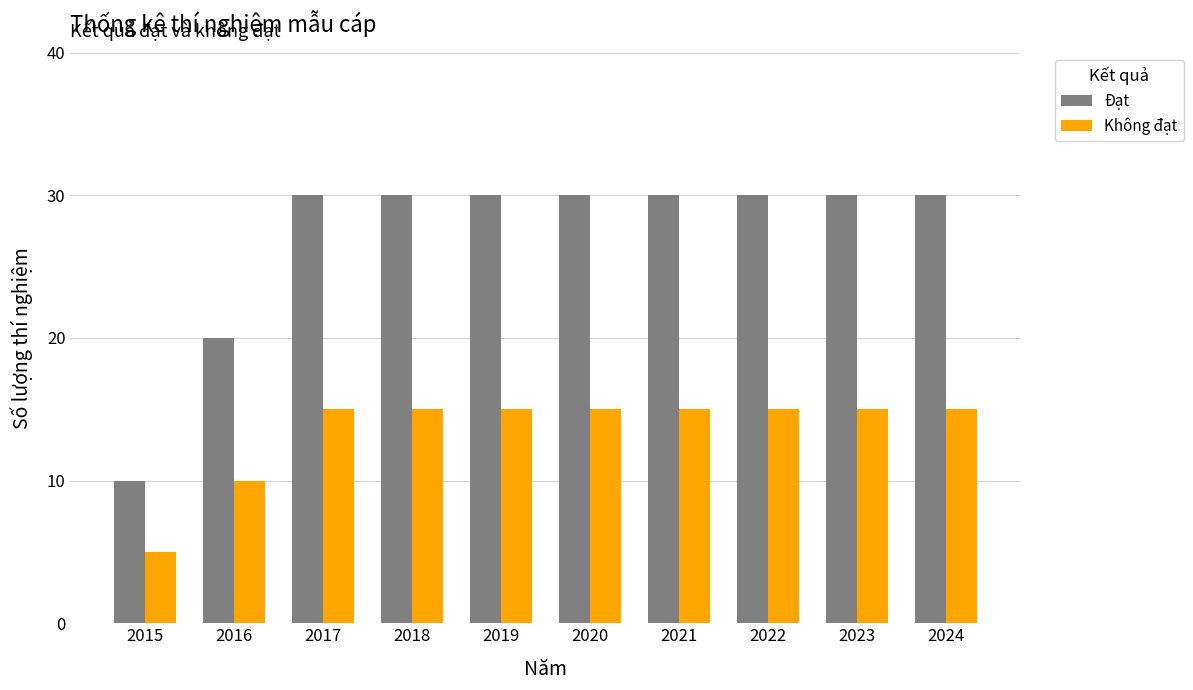

Which series has the widest spread of values?

Đạt